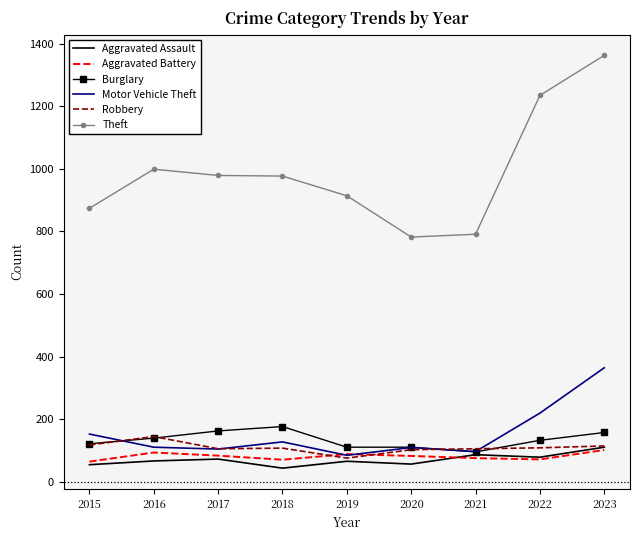

What is the approximate value of Burglary at 2022?

132